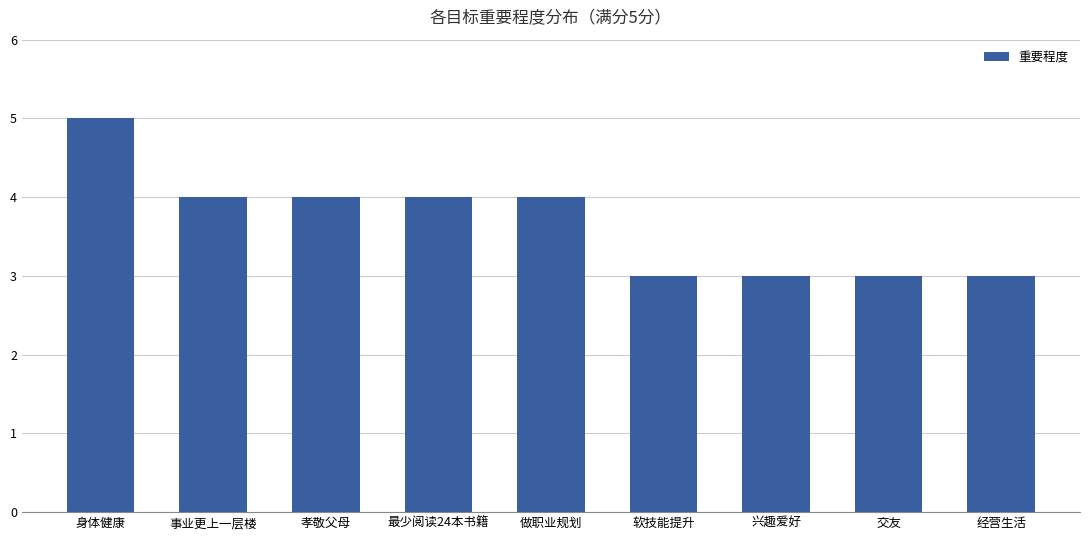

Reading right to left, extract all data points from this chart.

3	3	3	3	4	4	4	4	5